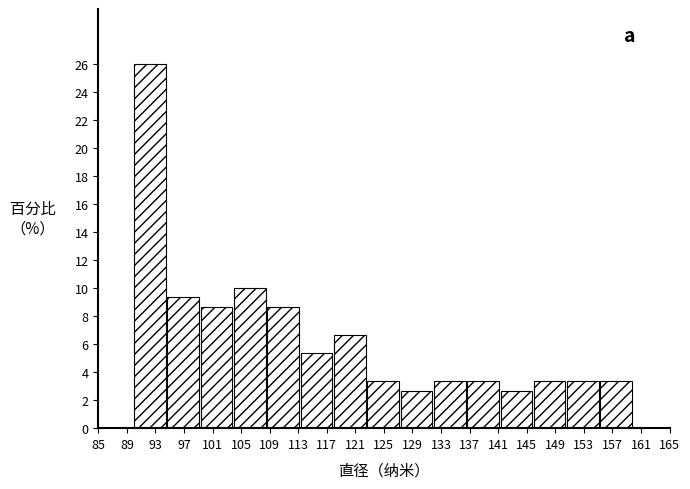

Over which range of the x-axis is the bar tallest?

90.0 to 94.5